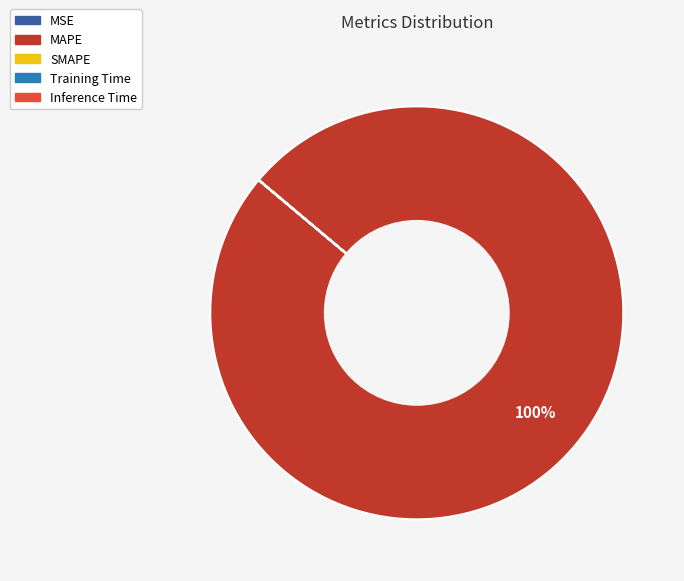

Which category accounts for the majority?

MAPE